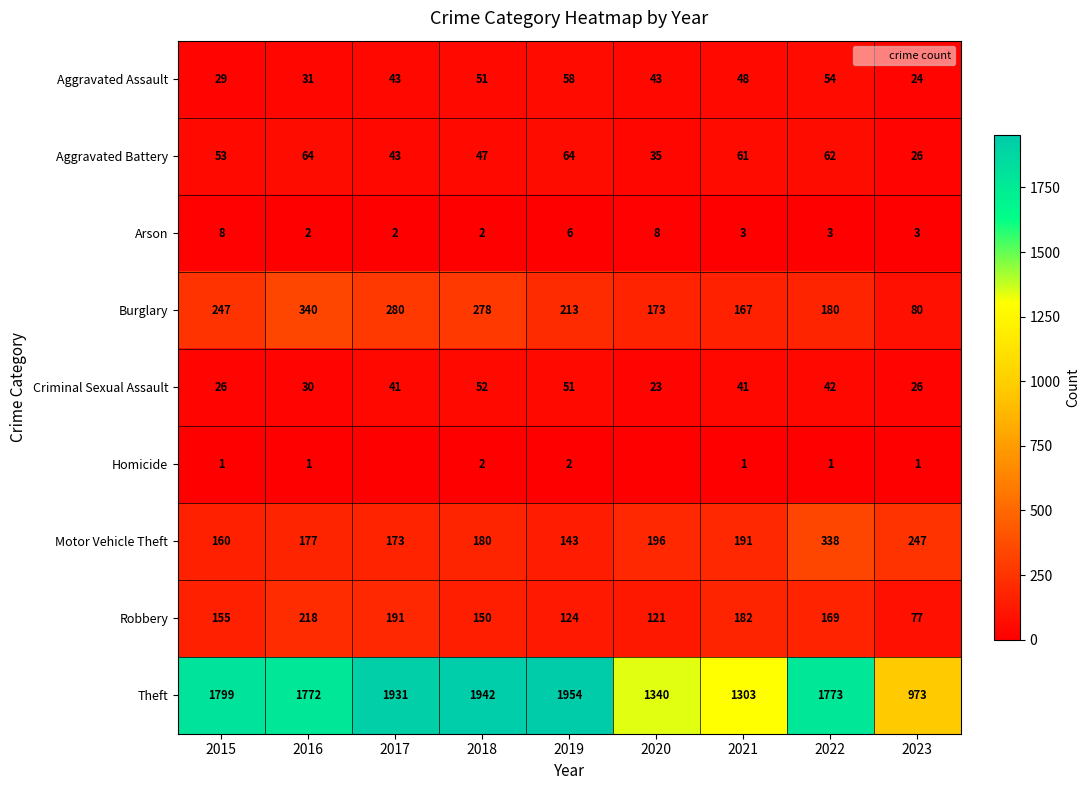

Which series has the largest range (max minus min)?

Theft